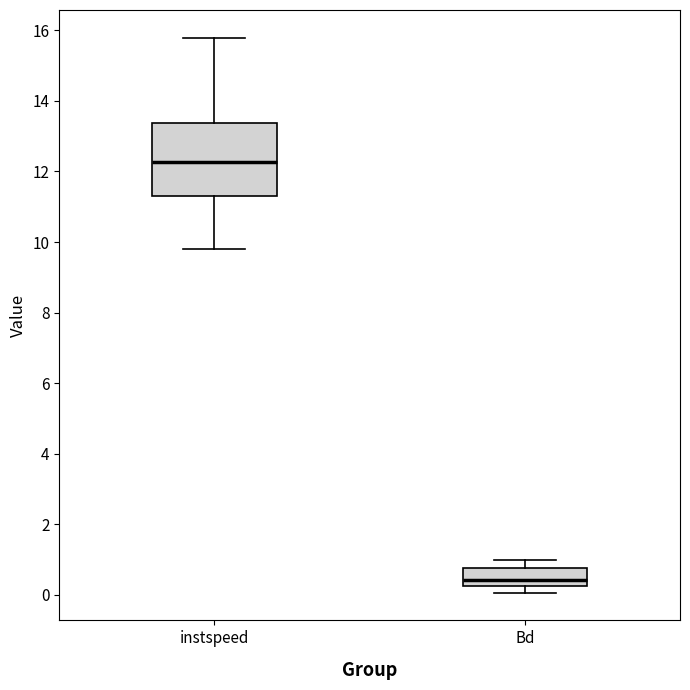

Which box has the highest median line?

instspeed